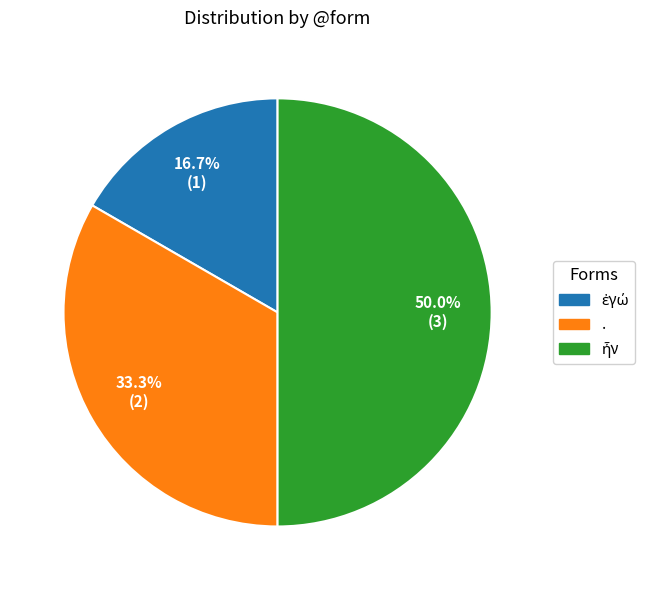

Does . represent more than half of the total?

No